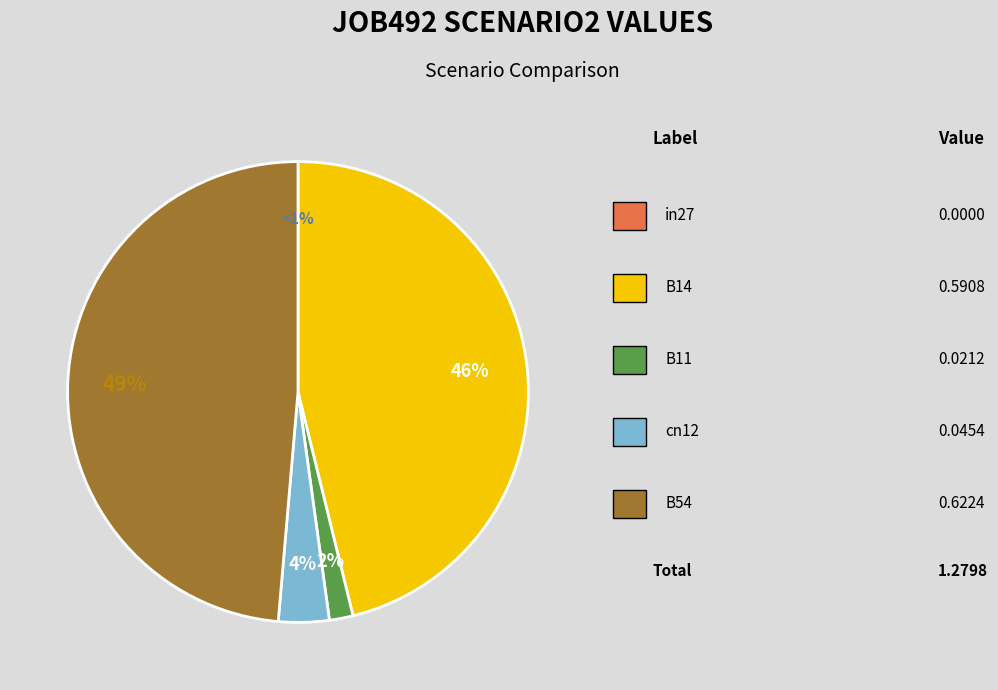

To the nearest percent, what is the difference between the B11 and in27 slice percentages?

2%